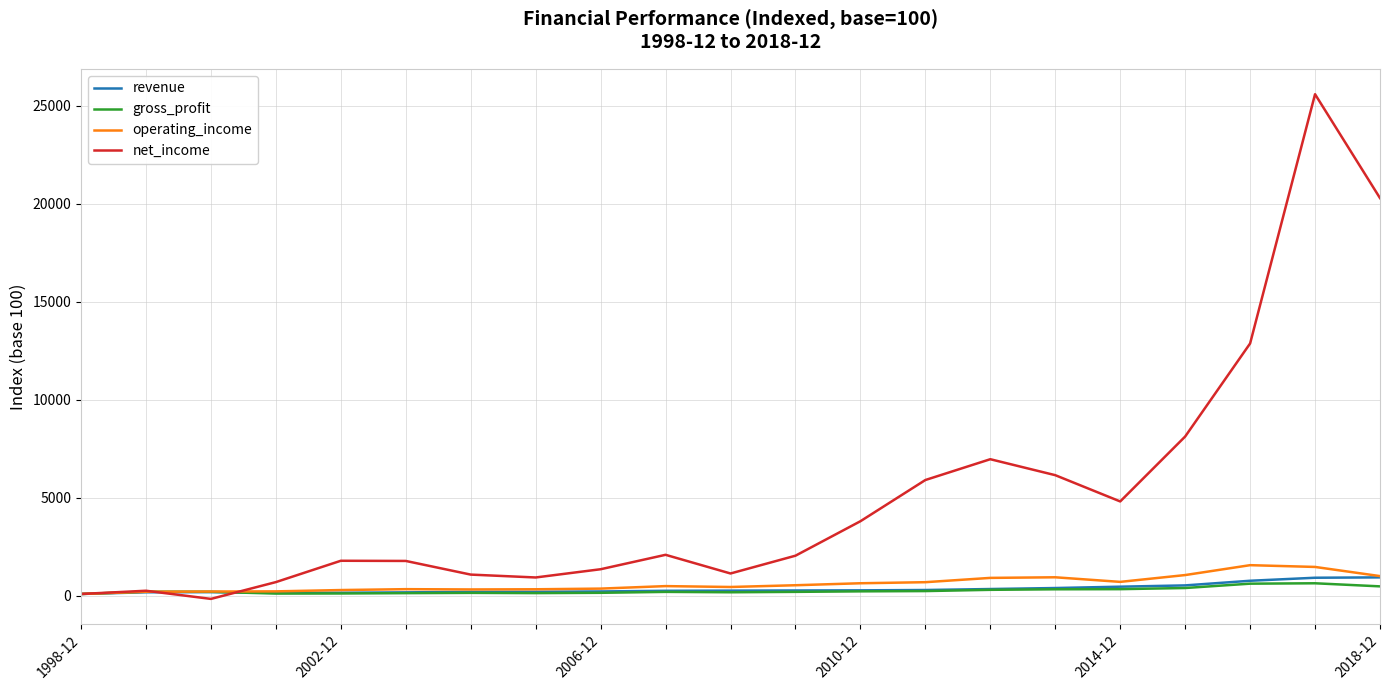

After their last crossing, which series has the higher values: net_income or operating_income?

net_income